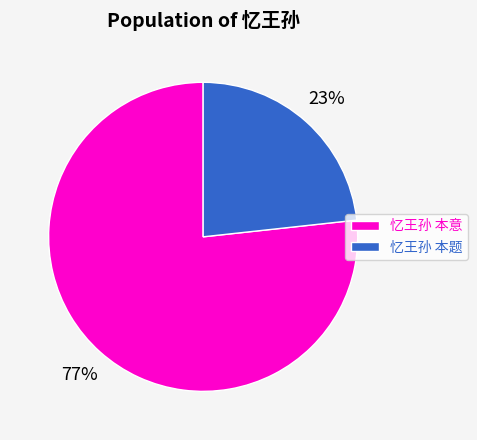

To the nearest percent, what is the average slice percentage?

50%